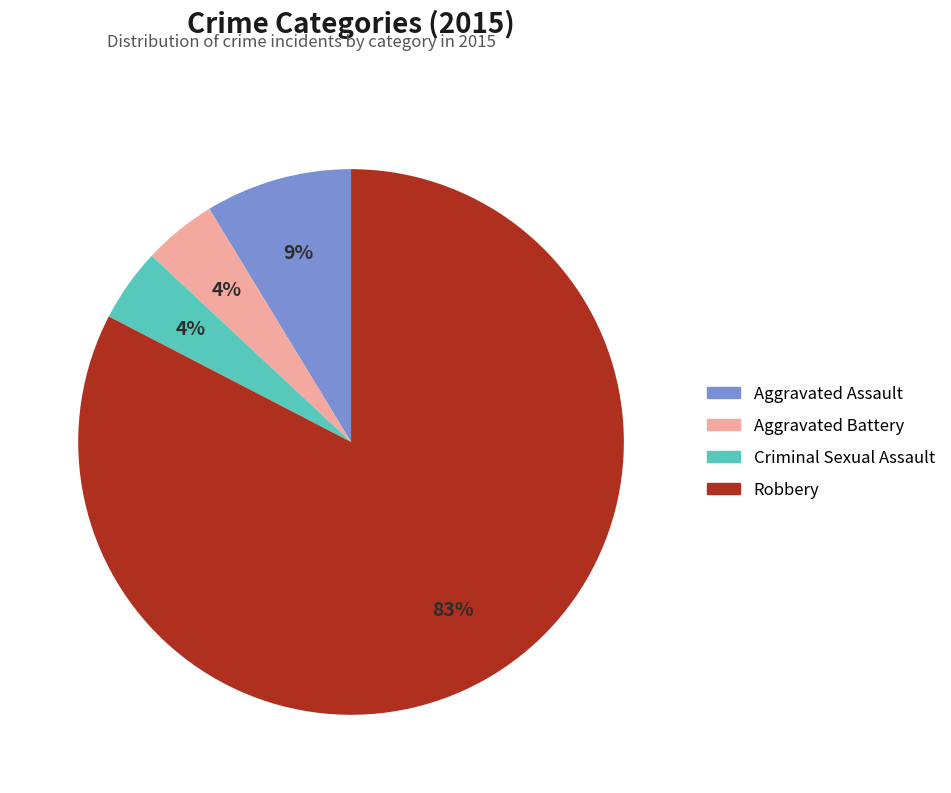

Which slice is the largest?

Robbery